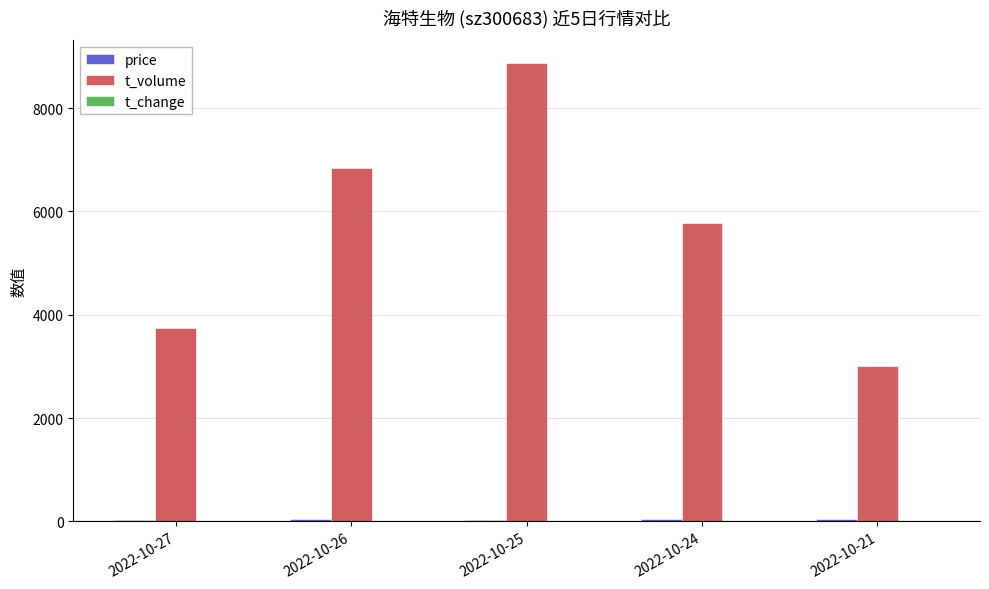

Which series changed the most between 2022-10-26 and 2022-10-24?

t_volume